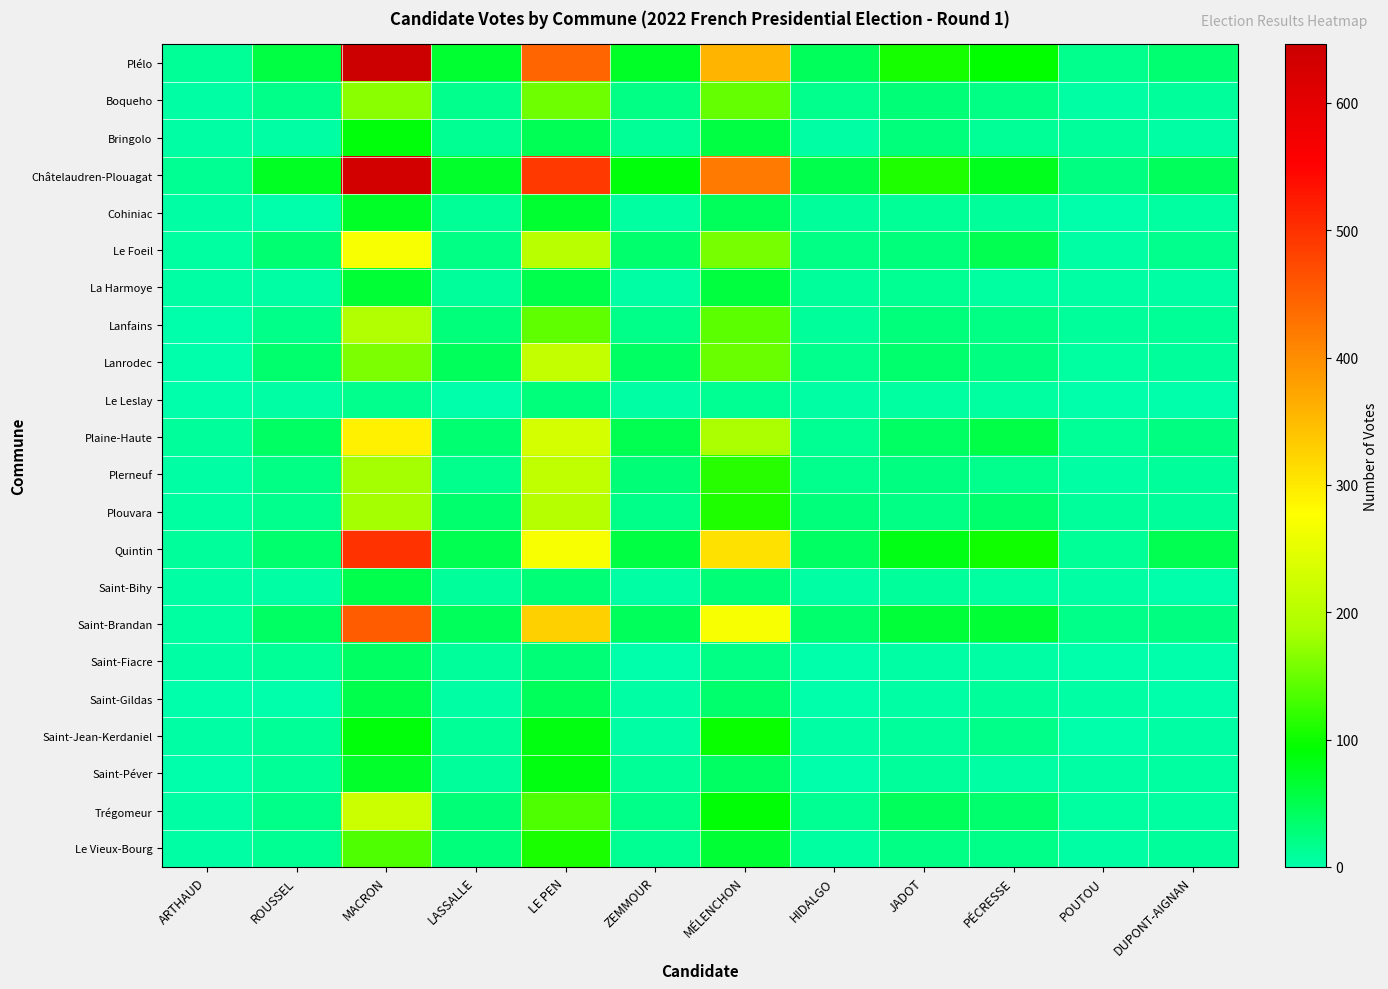

Reading left to right, list all the values displayed in this chart.

Plélo: ARTHAUD=11	ROUSSEL=57	MACRON=646	LASSALLE=66	LE PEN=443	ZEMMOUR=73	MÉLENCHON=356	HIDALGO=44	JADOT=104	PÉCRESSE=95	POUTOU=17	DUPONT-AIGNAN=31
Boqueho: ARTHAUD=5	ROUSSEL=18	MACRON=169	LASSALLE=17	LE PEN=152	ZEMMOUR=21	MÉLENCHON=148	HIDALGO=17	JADOT=30	PÉCRESSE=22	POUTOU=5	DUPONT-AIGNAN=10
Bringolo: ARTHAUD=3	ROUSSEL=3	MACRON=86	LASSALLE=13	LE PEN=47	ZEMMOUR=11	MÉLENCHON=58	HIDALGO=4	JADOT=27	PÉCRESSE=11	POUTOU=8	DUPONT-AIGNAN=3
Châtelaudren-Plouagat: ARTHAUD=15	ROUSSEL=75	MACRON=633	LASSALLE=70	LE PEN=491	ZEMMOUR=87	MÉLENCHON=419	HIDALGO=52	JADOT=109	PÉCRESSE=77	POUTOU=25	DUPONT-AIGNAN=44
Cohiniac: ARTHAUD=5	ROUSSEL=0	MACRON=71	LASSALLE=12	LE PEN=68	ZEMMOUR=7	MÉLENCHON=45	HIDALGO=8	JADOT=12	PÉCRESSE=9	POUTOU=0	DUPONT-AIGNAN=6
Le Foeil: ARTHAUD=6	ROUSSEL=32	MACRON=269	LASSALLE=22	LE PEN=204	ZEMMOUR=34	MÉLENCHON=157	HIDALGO=21	JADOT=27	PÉCRESSE=49	POUTOU=4	DUPONT-AIGNAN=16
La Harmoye: ARTHAUD=4	ROUSSEL=5	MACRON=65	LASSALLE=9	LE PEN=51	ZEMMOUR=5	MÉLENCHON=60	HIDALGO=8	JADOT=13	PÉCRESSE=7	POUTOU=3	DUPONT-AIGNAN=5
Lanfains: ARTHAUD=2	ROUSSEL=19	MACRON=194	LASSALLE=26	LE PEN=144	ZEMMOUR=19	MÉLENCHON=143	HIDALGO=8	JADOT=26	PÉCRESSE=22	POUTOU=8	DUPONT-AIGNAN=12
Lanrodec: ARTHAUD=2	ROUSSEL=35	MACRON=159	LASSALLE=44	LE PEN=214	ZEMMOUR=38	MÉLENCHON=149	HIDALGO=17	JADOT=34	PÉCRESSE=24	POUTOU=7	DUPONT-AIGNAN=9
Le Leslay: ARTHAUD=0	ROUSSEL=5	MACRON=16	LASSALLE=2	LE PEN=27	ZEMMOUR=5	MÉLENCHON=13	HIDALGO=4	JADOT=6	PÉCRESSE=6	POUTOU=2	DUPONT-AIGNAN=1
Plaine-Haute: ARTHAUD=9	ROUSSEL=39	MACRON=291	LASSALLE=31	LE PEN=230	ZEMMOUR=50	MÉLENCHON=188	HIDALGO=15	JADOT=38	PÉCRESSE=53	POUTOU=11	DUPONT-AIGNAN=25
Plerneuf: ARTHAUD=3	ROUSSEL=22	MACRON=184	LASSALLE=17	LE PEN=207	ZEMMOUR=28	MÉLENCHON=116	HIDALGO=17	JADOT=24	PÉCRESSE=17	POUTOU=4	DUPONT-AIGNAN=8
Plouvara: ARTHAUD=6	ROUSSEL=16	MACRON=184	LASSALLE=33	LE PEN=197	ZEMMOUR=18	MÉLENCHON=111	HIDALGO=26	JADOT=22	PÉCRESSE=33	POUTOU=9	DUPONT-AIGNAN=8
Quintin: ARTHAUD=10	ROUSSEL=33	MACRON=499	LASSALLE=49	LE PEN=268	ZEMMOUR=57	MÉLENCHON=310	HIDALGO=39	JADOT=83	PÉCRESSE=101	POUTOU=11	DUPONT-AIGNAN=49
Saint-Bihy: ARTHAUD=3	ROUSSEL=4	MACRON=51	LASSALLE=9	LE PEN=29	ZEMMOUR=4	MÉLENCHON=30	HIDALGO=3	JADOT=8	PÉCRESSE=6	POUTOU=4	DUPONT-AIGNAN=2
Saint-Brandan: ARTHAUD=7	ROUSSEL=38	MACRON=452	LASSALLE=43	LE PEN=326	ZEMMOUR=45	MÉLENCHON=268	HIDALGO=33	JADOT=62	PÉCRESSE=64	POUTOU=18	DUPONT-AIGNAN=23
Saint-Fiacre: ARTHAUD=4	ROUSSEL=11	MACRON=40	LASSALLE=8	LE PEN=30	ZEMMOUR=1	MÉLENCHON=21	HIDALGO=1	JADOT=4	PÉCRESSE=3	POUTOU=2	DUPONT-AIGNAN=2
Saint-Gildas: ARTHAUD=1	ROUSSEL=1	MACRON=52	LASSALLE=5	LE PEN=43	ZEMMOUR=5	MÉLENCHON=35	HIDALGO=1	JADOT=4	PÉCRESSE=10	POUTOU=3	DUPONT-AIGNAN=1
Saint-Jean-Kerdaniel: ARTHAUD=4	ROUSSEL=11	MACRON=87	LASSALLE=11	LE PEN=85	ZEMMOUR=4	MÉLENCHON=96	HIDALGO=3	JADOT=10	PÉCRESSE=20	POUTOU=2	DUPONT-AIGNAN=3
Saint-Péver: ARTHAUD=2	ROUSSEL=11	MACRON=69	LASSALLE=8	LE PEN=85	ZEMMOUR=11	MÉLENCHON=38	HIDALGO=2	JADOT=9	PÉCRESSE=5	POUTOU=4	DUPONT-AIGNAN=7
Trégomeur: ARTHAUD=4	ROUSSEL=18	MACRON=220	LASSALLE=28	LE PEN=136	ZEMMOUR=18	MÉLENCHON=89	HIDALGO=13	JADOT=45	PÉCRESSE=33	POUTOU=6	DUPONT-AIGNAN=7
Le Vieux-Bourg: ARTHAUD=4	ROUSSEL=13	MACRON=134	LASSALLE=27	LE PEN=106	ZEMMOUR=14	MÉLENCHON=65	HIDALGO=7	JADOT=21	PÉCRESSE=20	POUTOU=4	DUPONT-AIGNAN=10